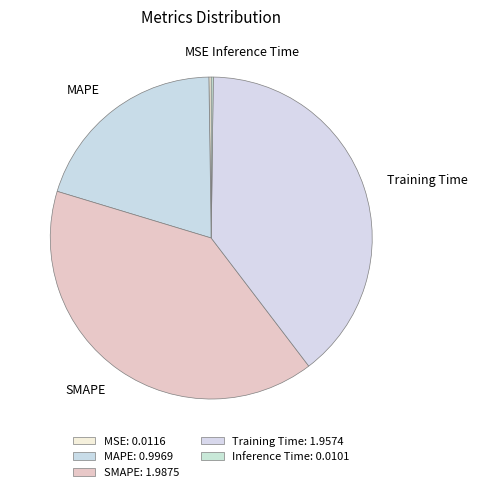

Is Training Time the majority of the pie?

No